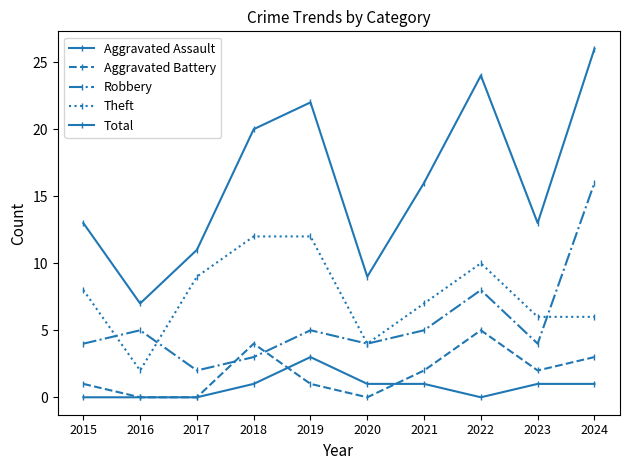

What is the value of the Theft point at the 2nd from the left?

2